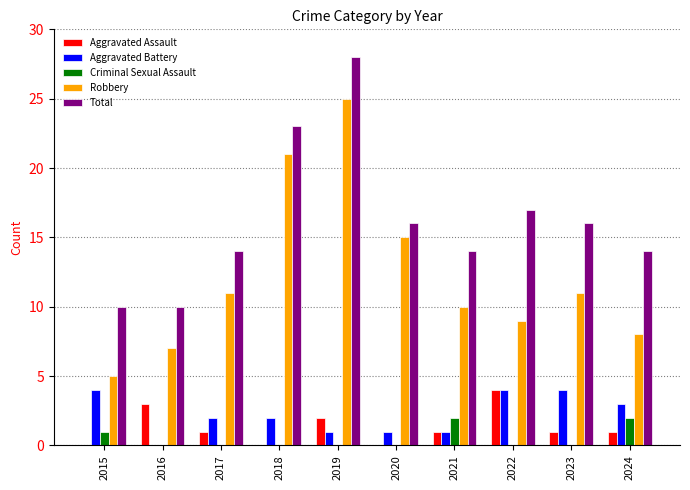

Which series has the largest total across all categories?

Total